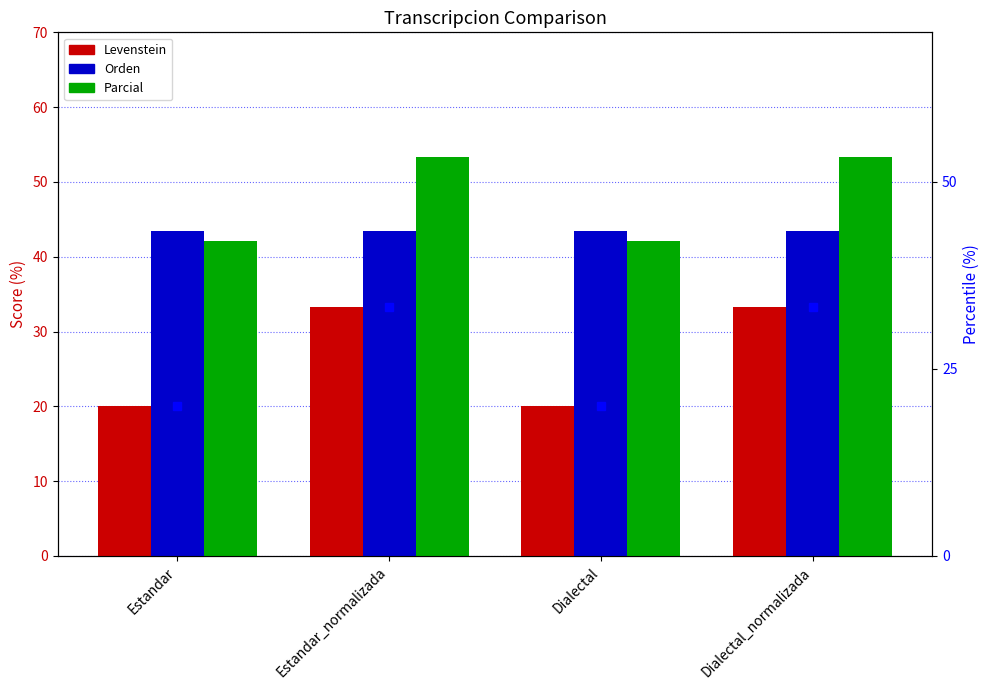

At which category is the sum across all series the highest?

Estandar_normalizada